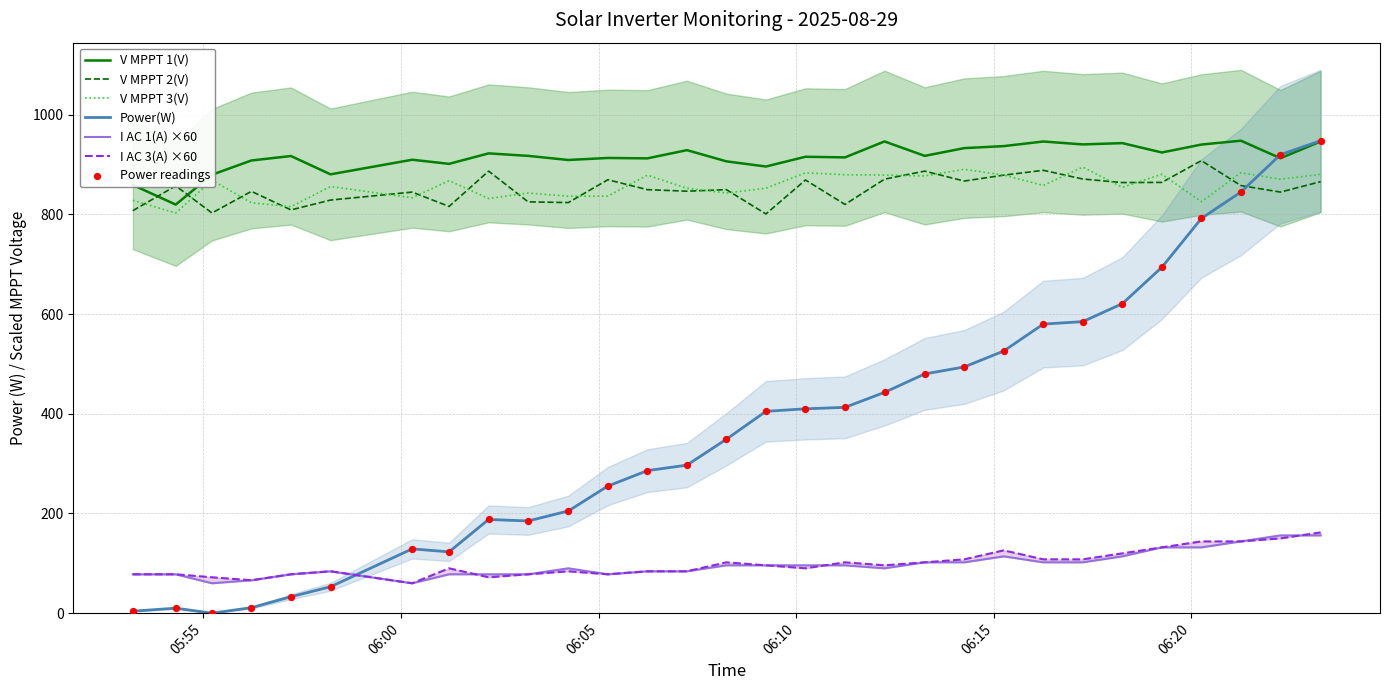

Which series contains the highest Y value?

Power(W)